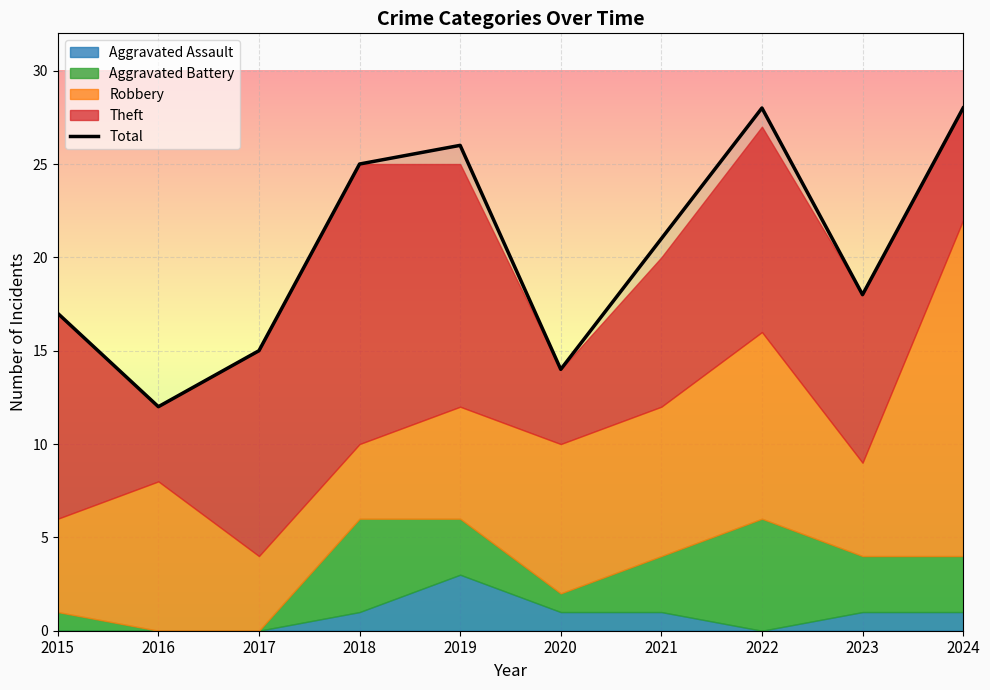

At which category does the data reach its first local peak?

2019